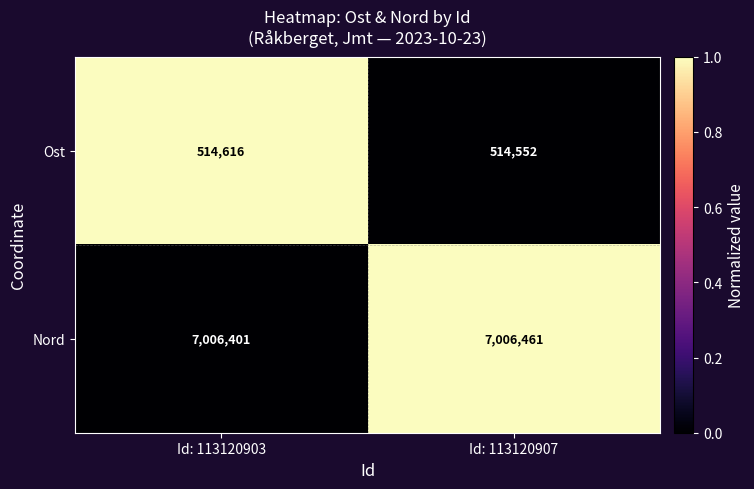

Which series changed the most between Id: 113120903 and Id: 113120907?

Ost